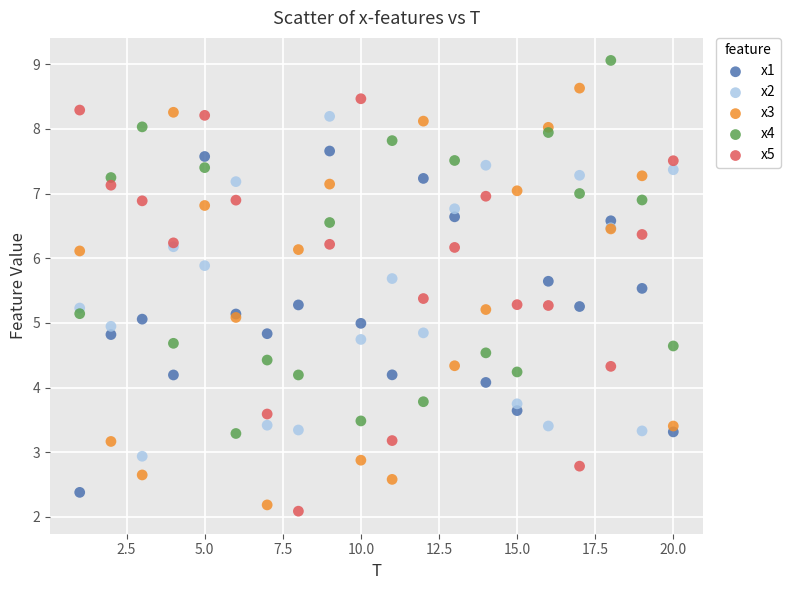

Which series reaches the minimum Y coordinate?

x5